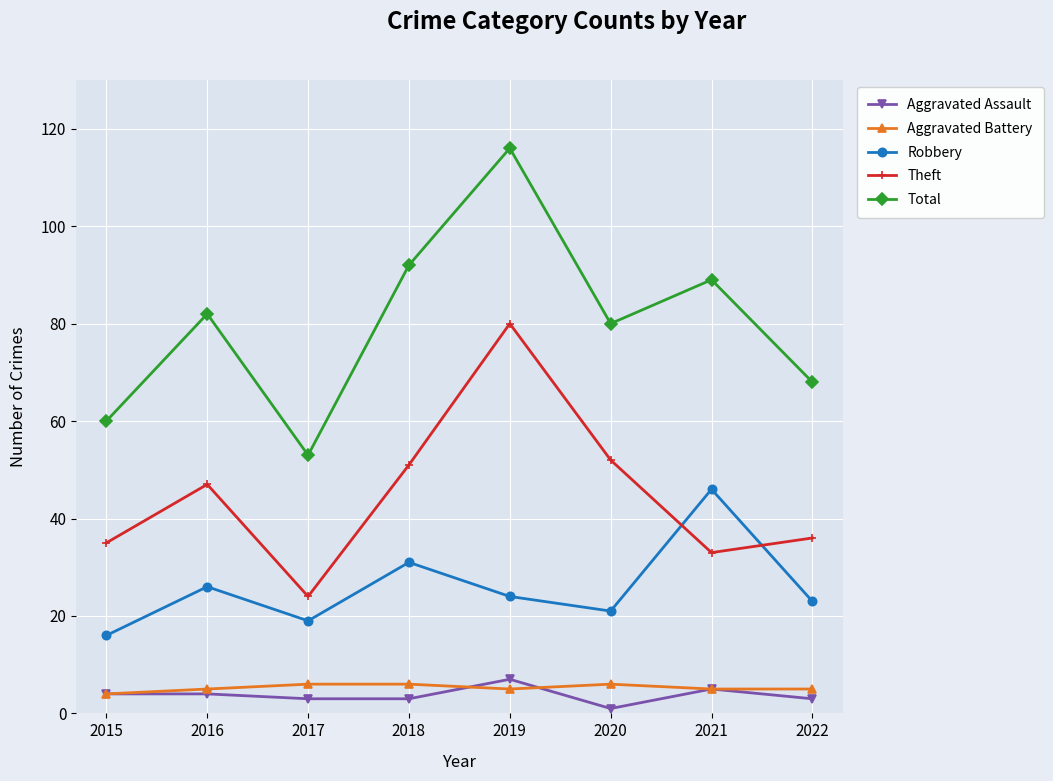

Which series changed the most between 2017 and 2020?

Theft